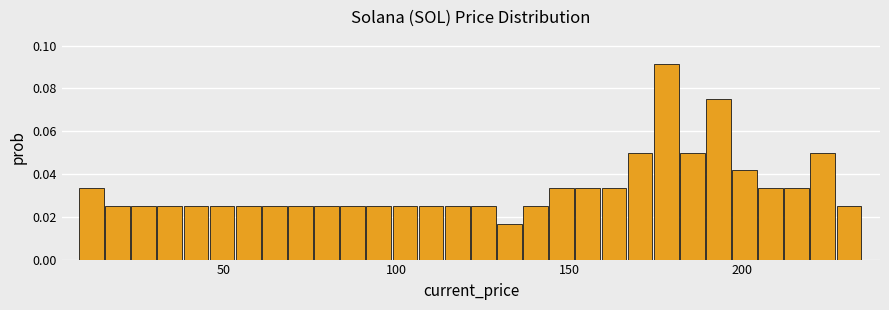

Read against the x-axis, roughly where is the centre of the tallest bar?

180